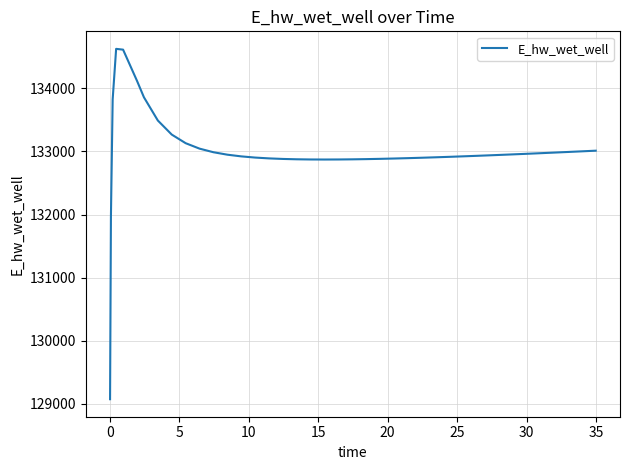

What is the smallest value displayed?

129070.3